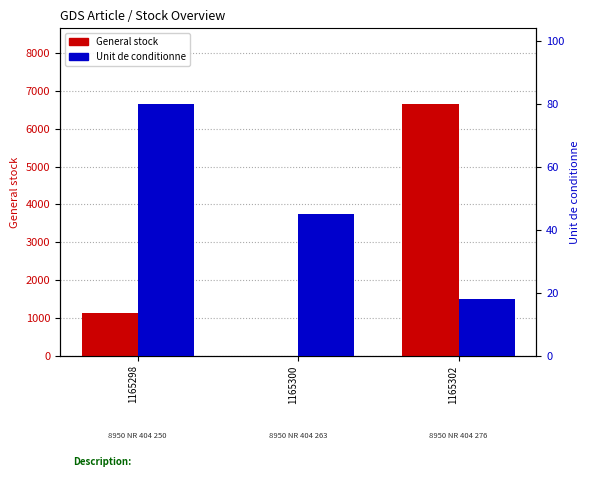

How many data points in Unit de conditionne are above 45?

1